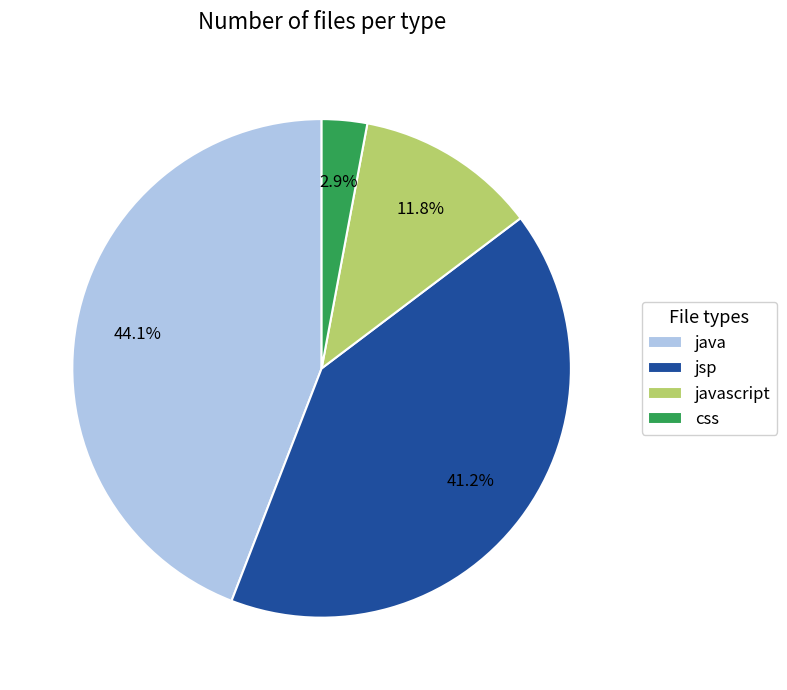

True or false: java accounts for 44% of the total.

True